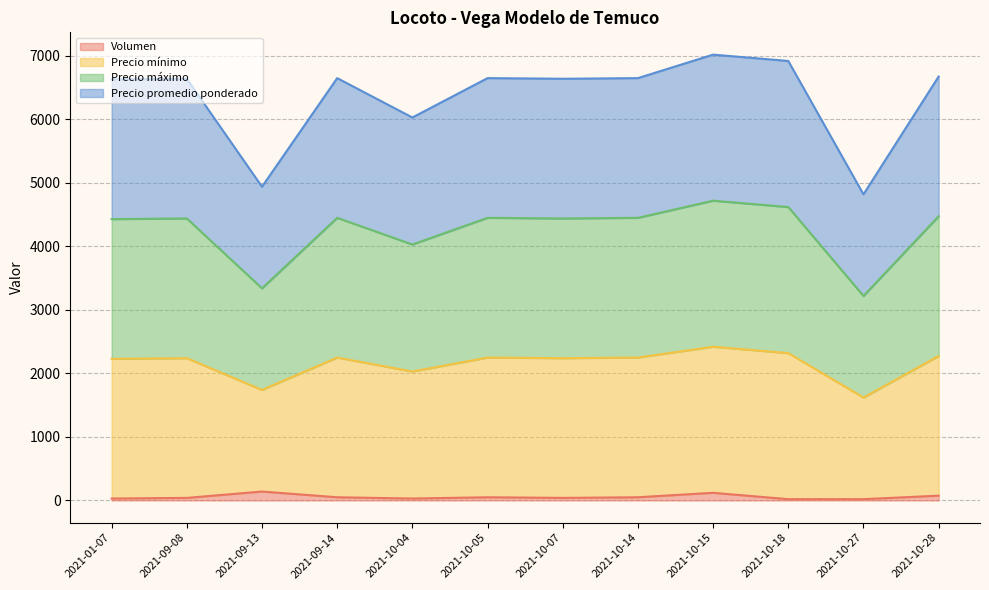

True or false: Precio promedio ponderado has a value of 1345 at 2021-01-07.

False